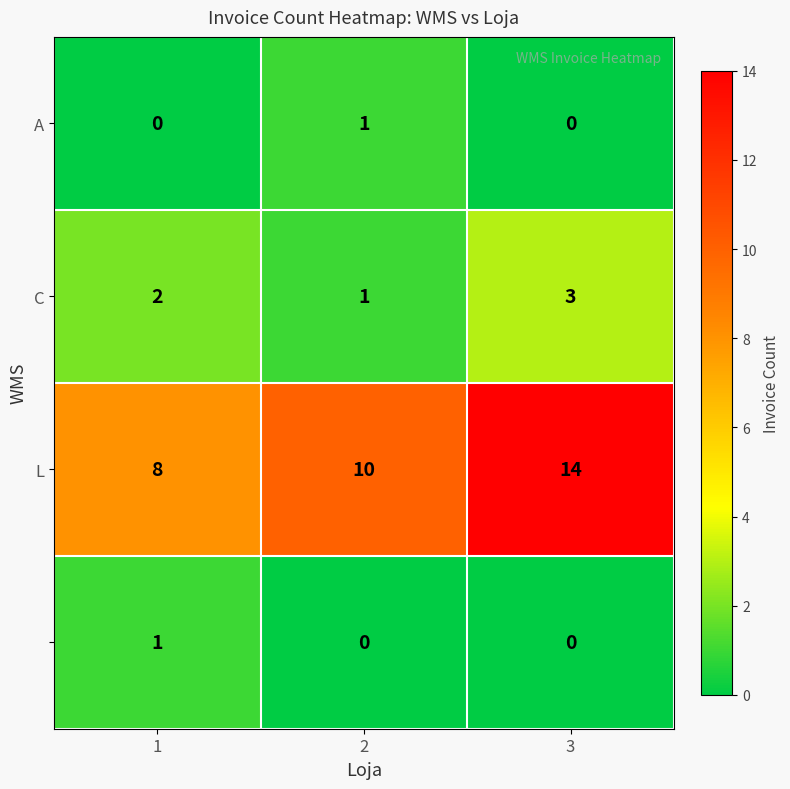

What is the spread (max minus min) of values at 3?

14